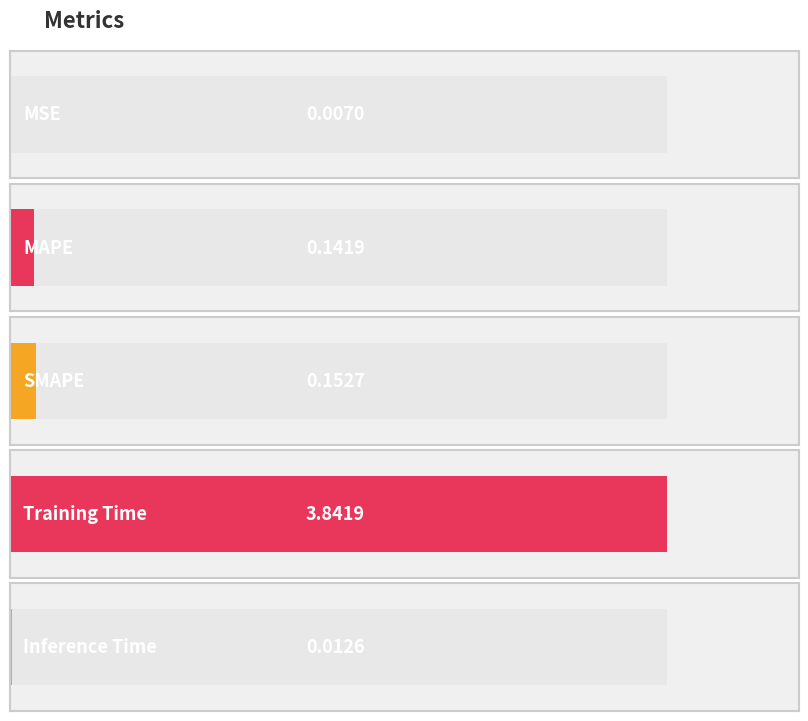

Reading left to right, extract all data points from this chart.

0.0	0.1	0.2	3.8	0.0